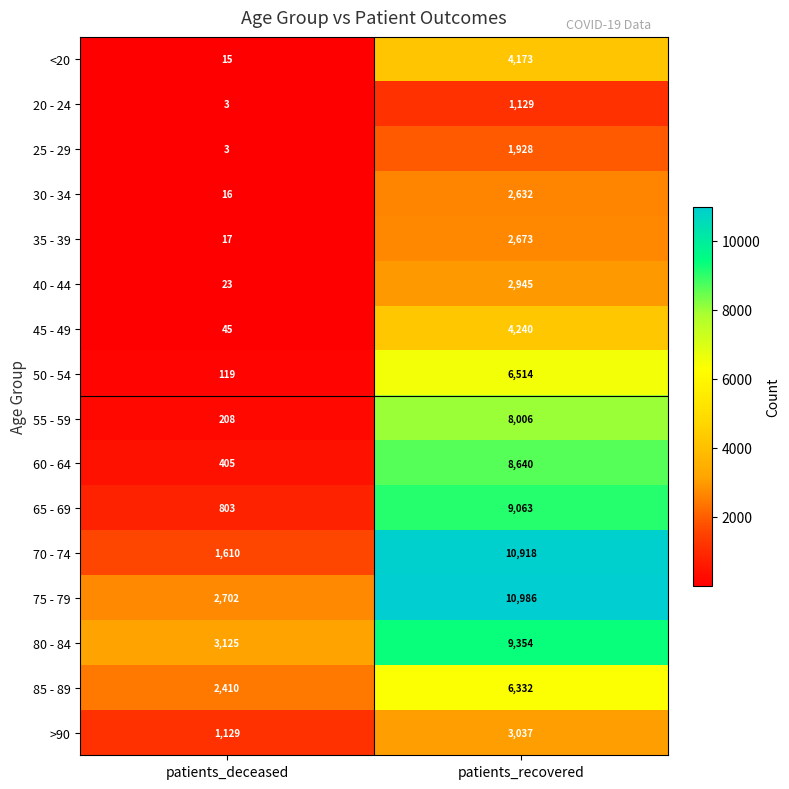

Which series has the largest range (max minus min)?

70 - 74